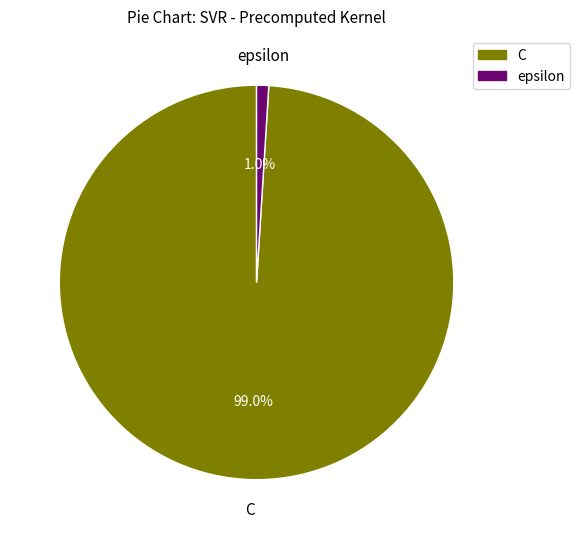

Is epsilon the majority of the pie?

No